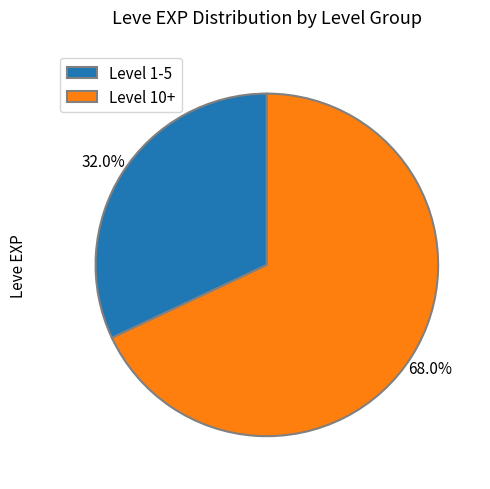

Rank the categories by value from lowest to highest.

Level 1-5, Level 10+